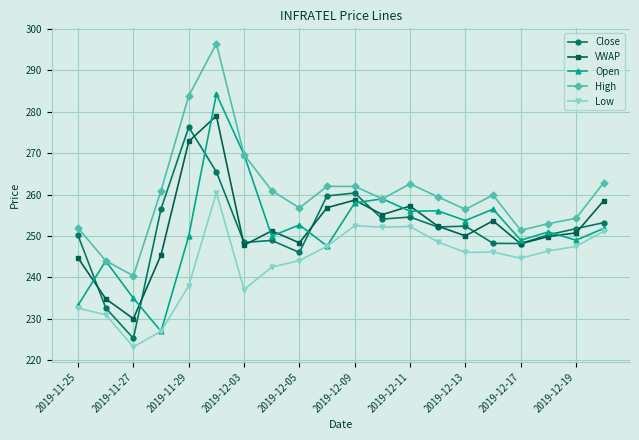

What is the value of the High point at the 9th from the left?

256.8